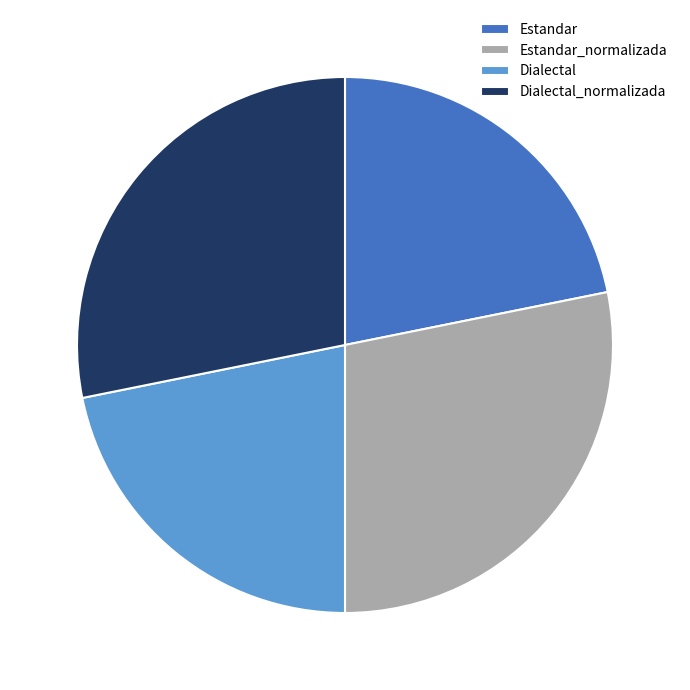

Does Dialectal_normalizada represent more than half of the total?

No